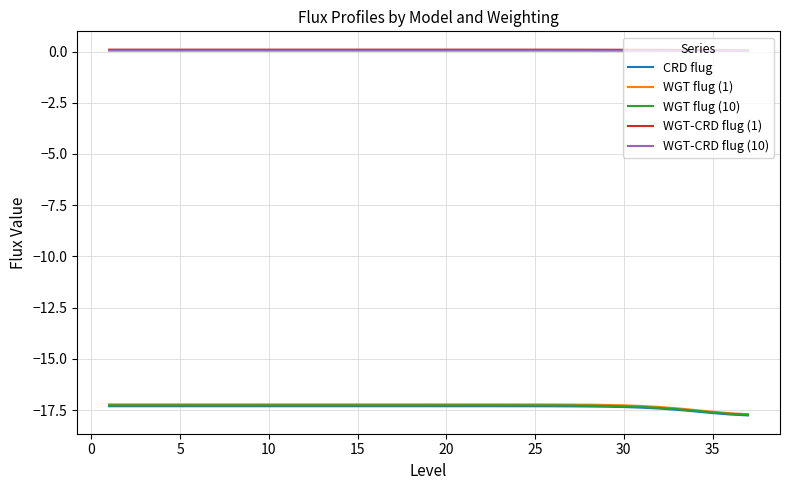

What is the minimum value shown in the chart?

-17.8